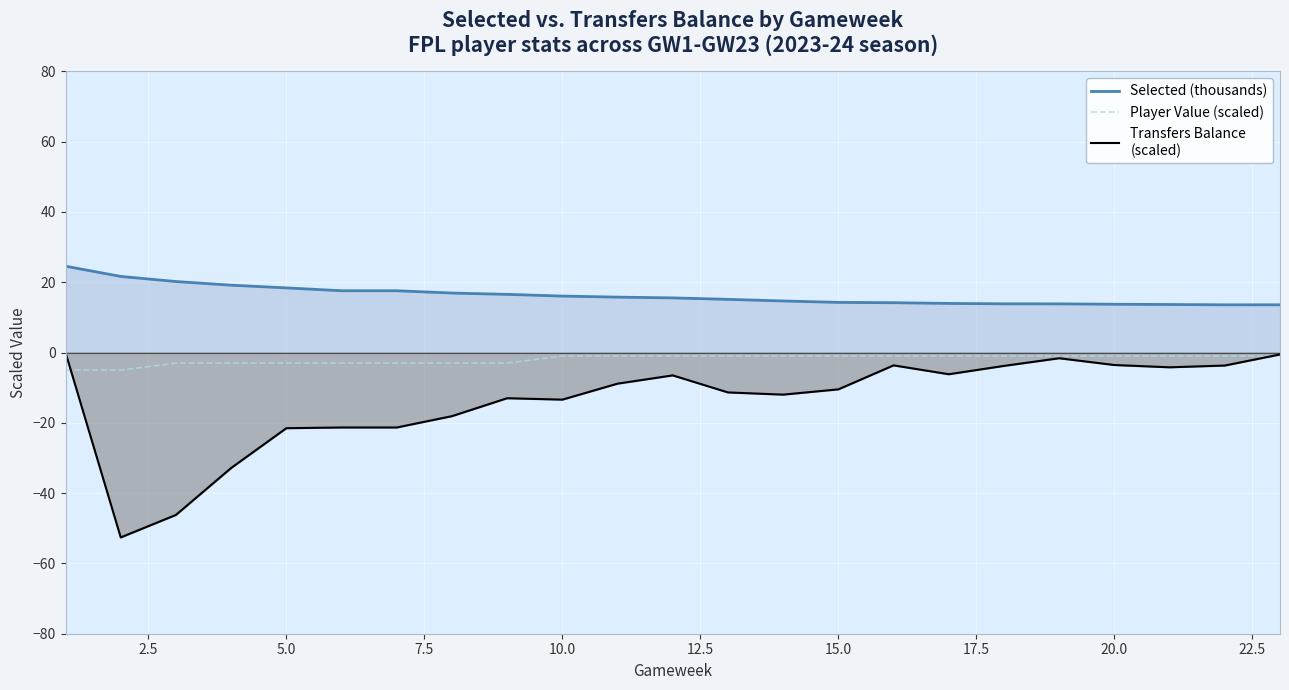

What is the minimum value shown in the chart?

-52.6